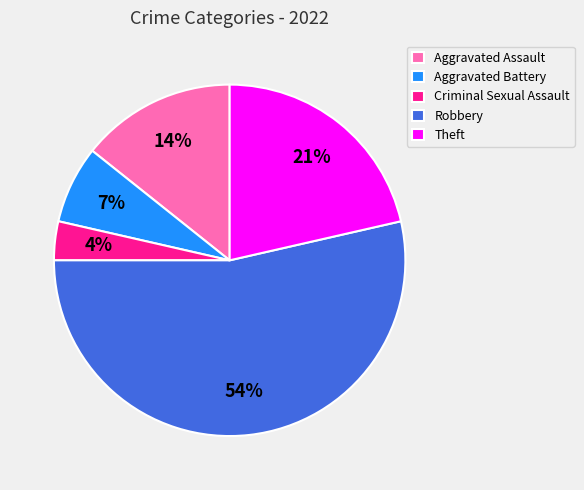

To the nearest percent, what portion does Aggravated Assault represent?

14%